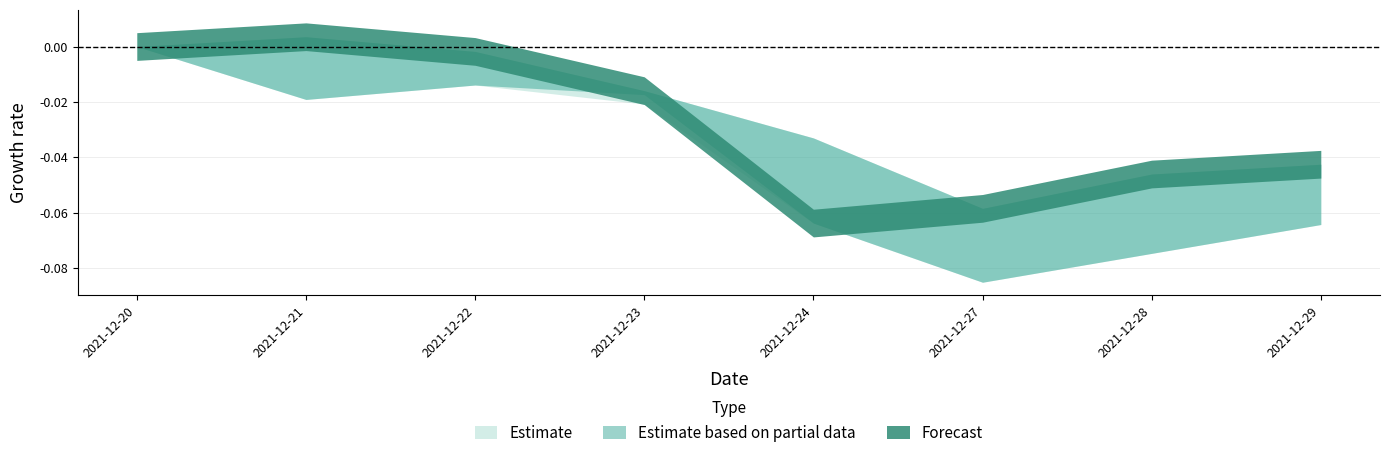

Is this an area chart (filled region under the line)?

No